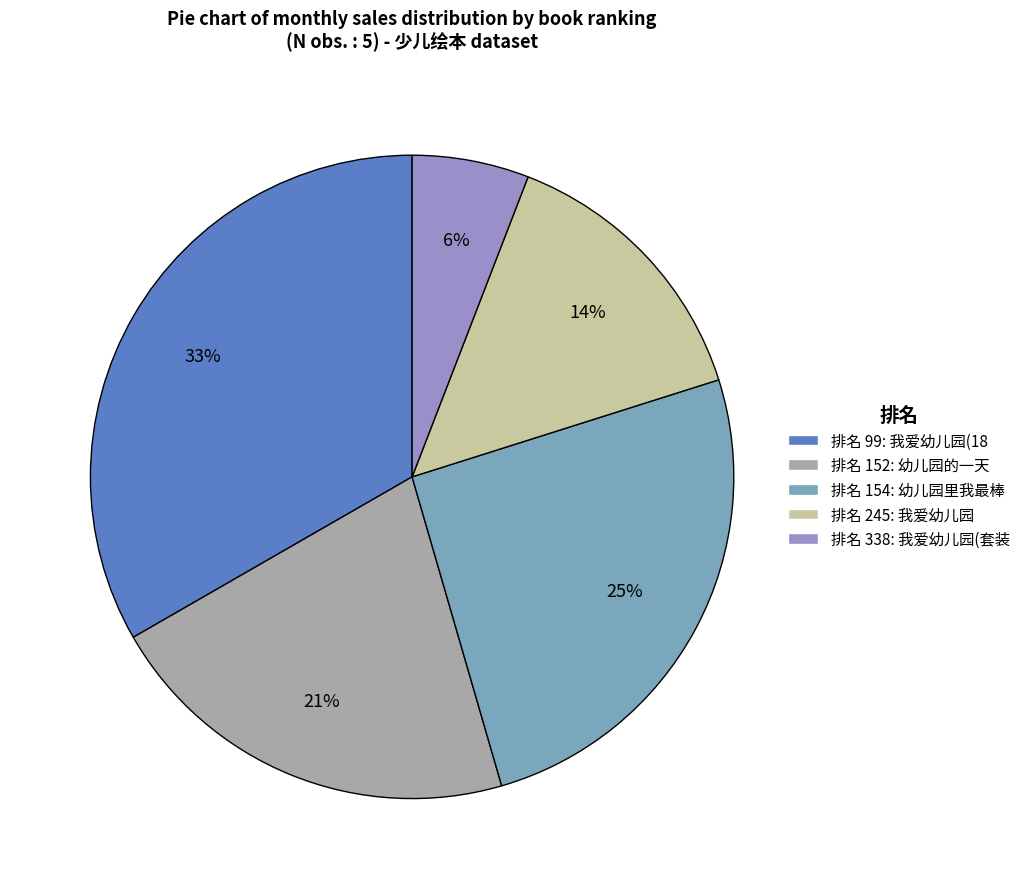

Is there any slice that represents more than half of the pie?

No